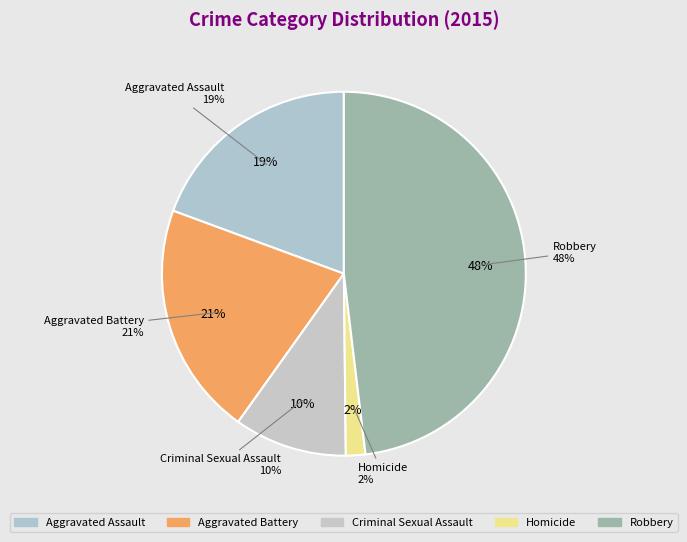

Count the number of slices in the pie.

5